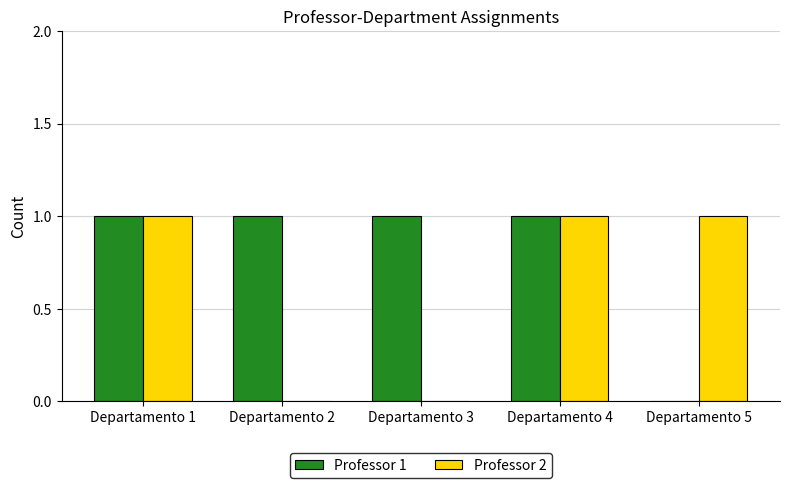

What is the total value across all series at Departamento 1?

2